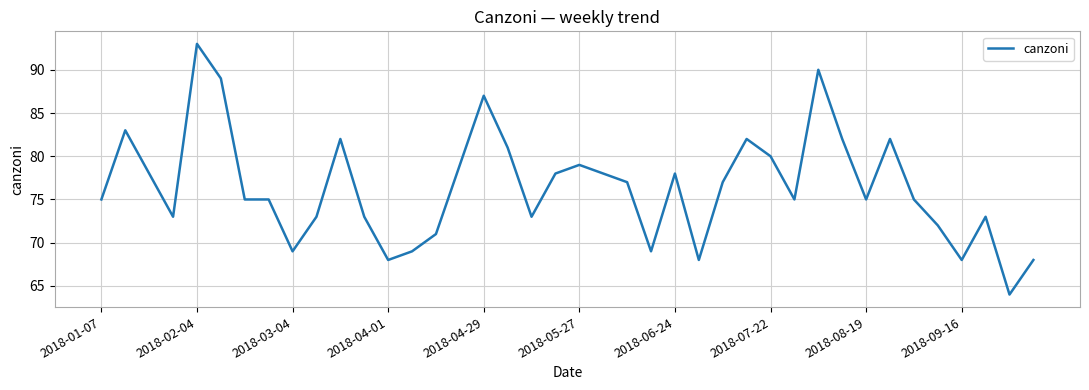

What is the smallest value displayed?

64